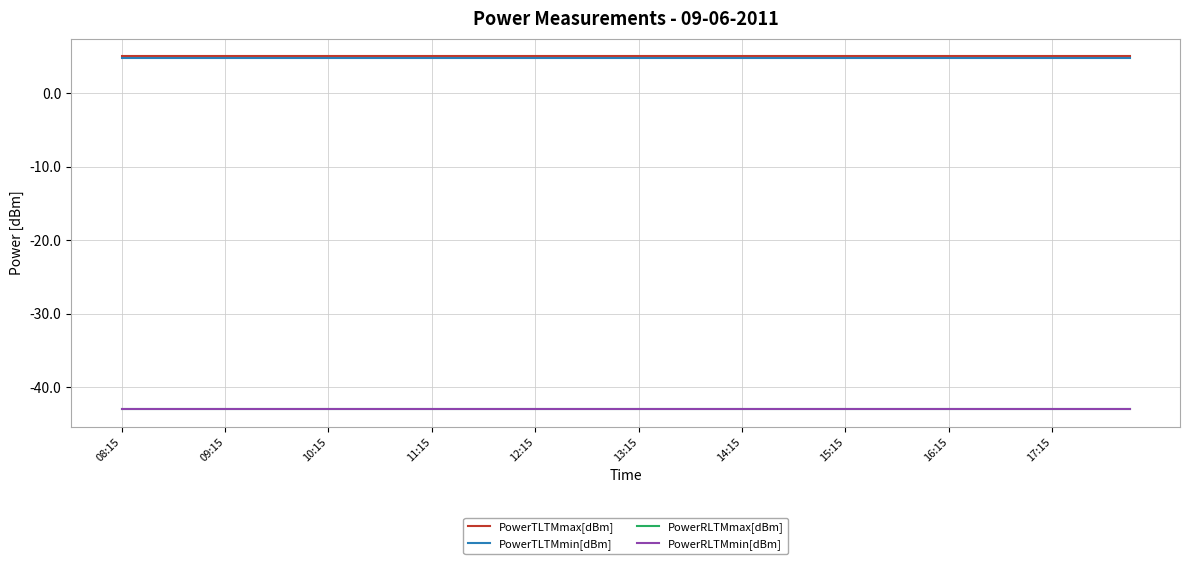

Is this an area chart (filled region under the line)?

No